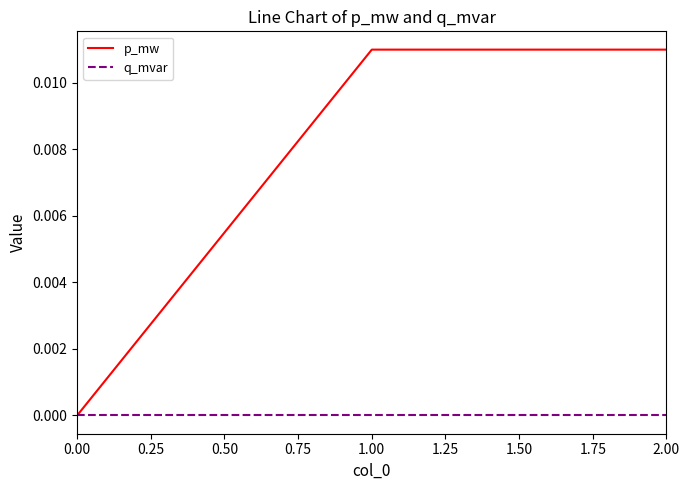

The value of p_mw at 1.00 is 0.0. True or false?

True